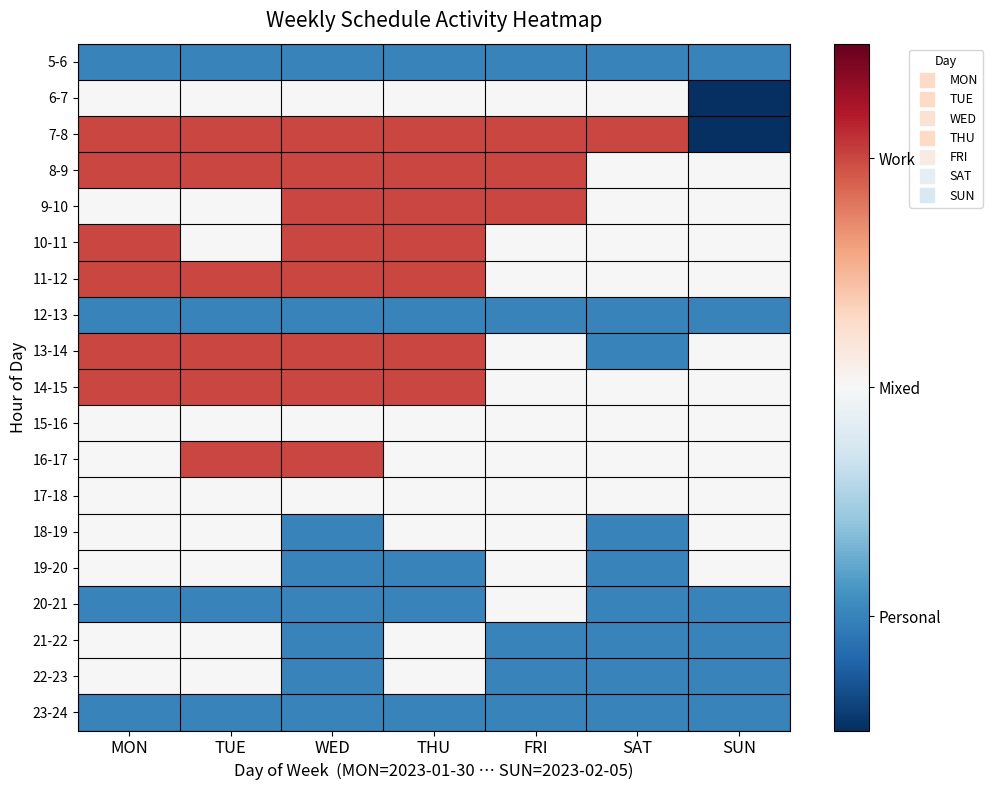

At how many categories does at least one series exceed 0?

7